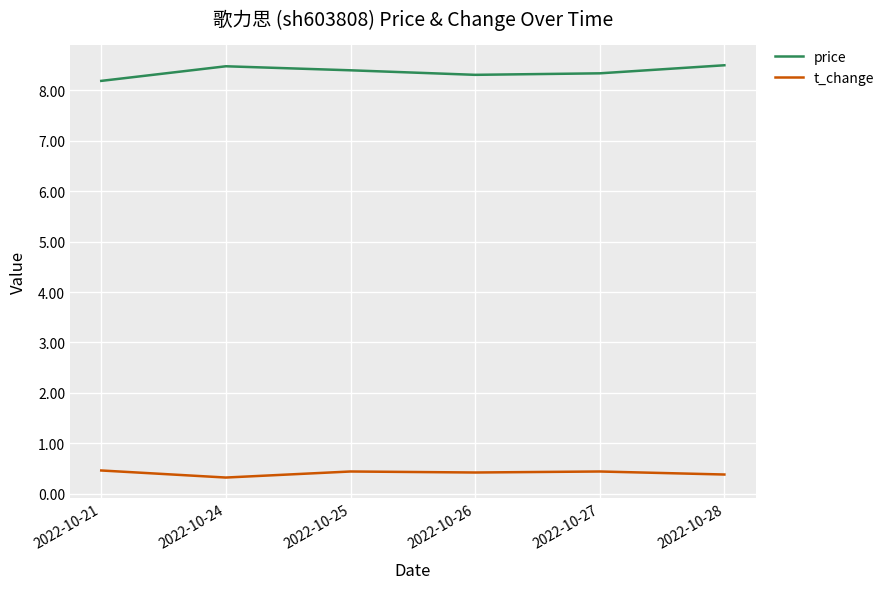

True or false: t_change and price cross at least once.

False